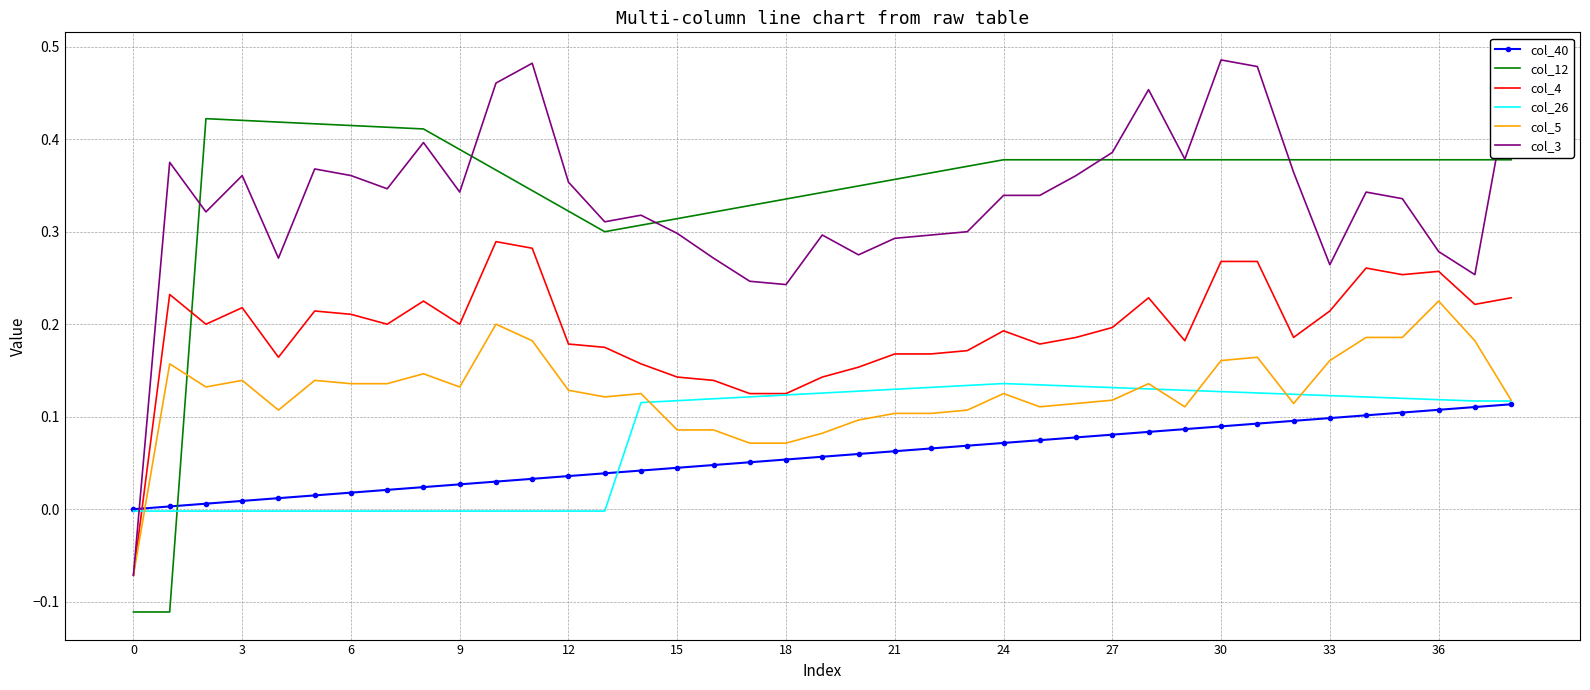

What are all the series names shown in the legend?

col_40, col_12, col_4, col_26, col_5, col_3